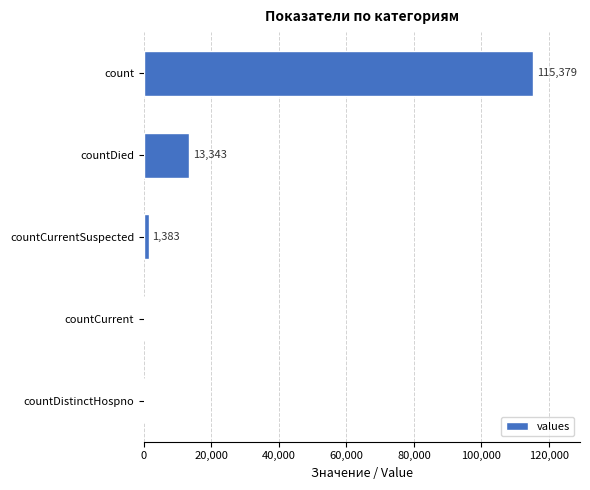

What is the average value?

26021